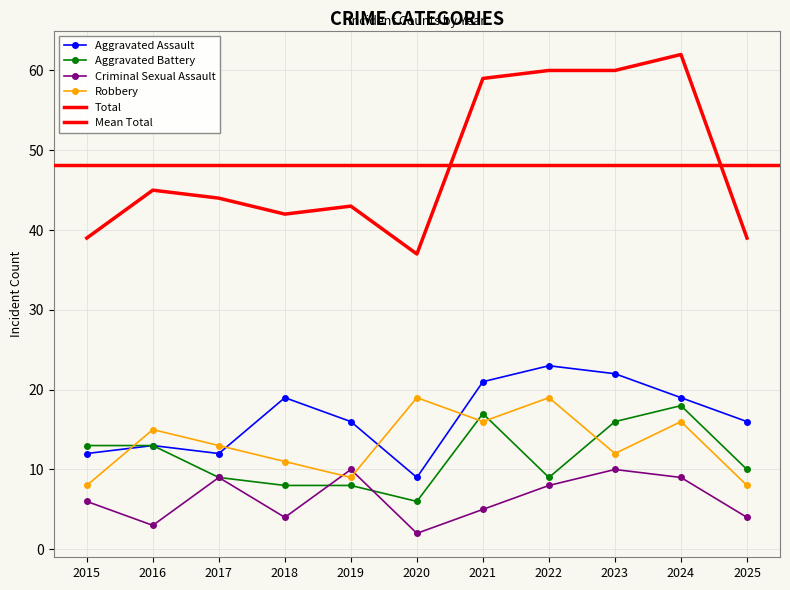

What is the value of the Aggravated Battery point at the 6th from the left?

6